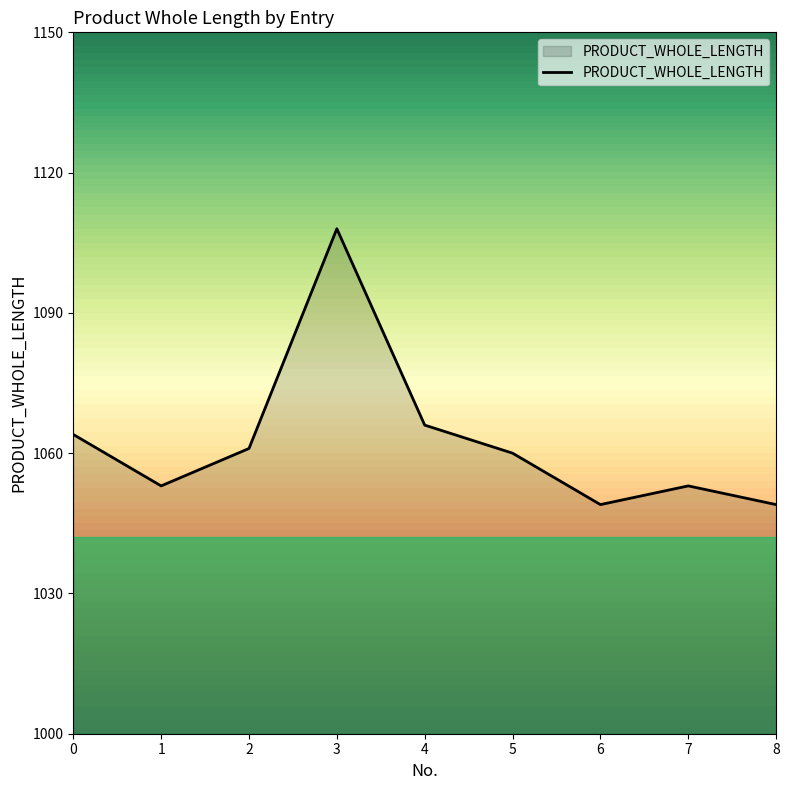

Approximately how many times larger is the value at 1 compared to 4?

1.0